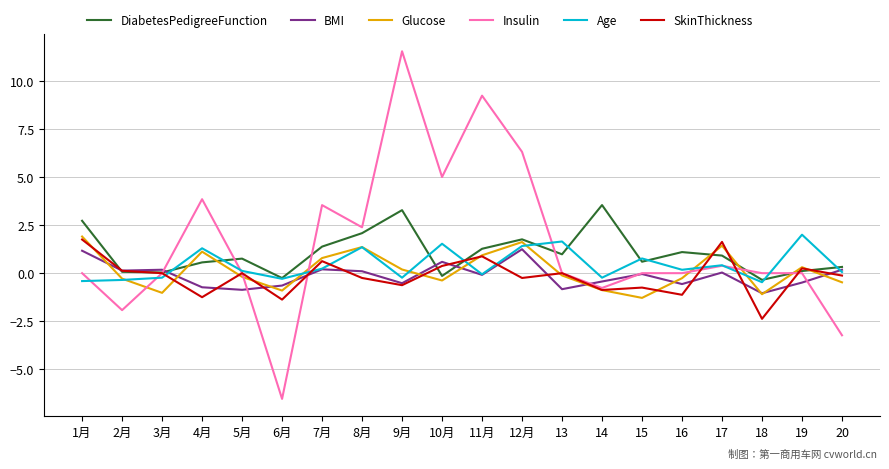

True or false: Glucose has a value of -0.4 at 10月.

True